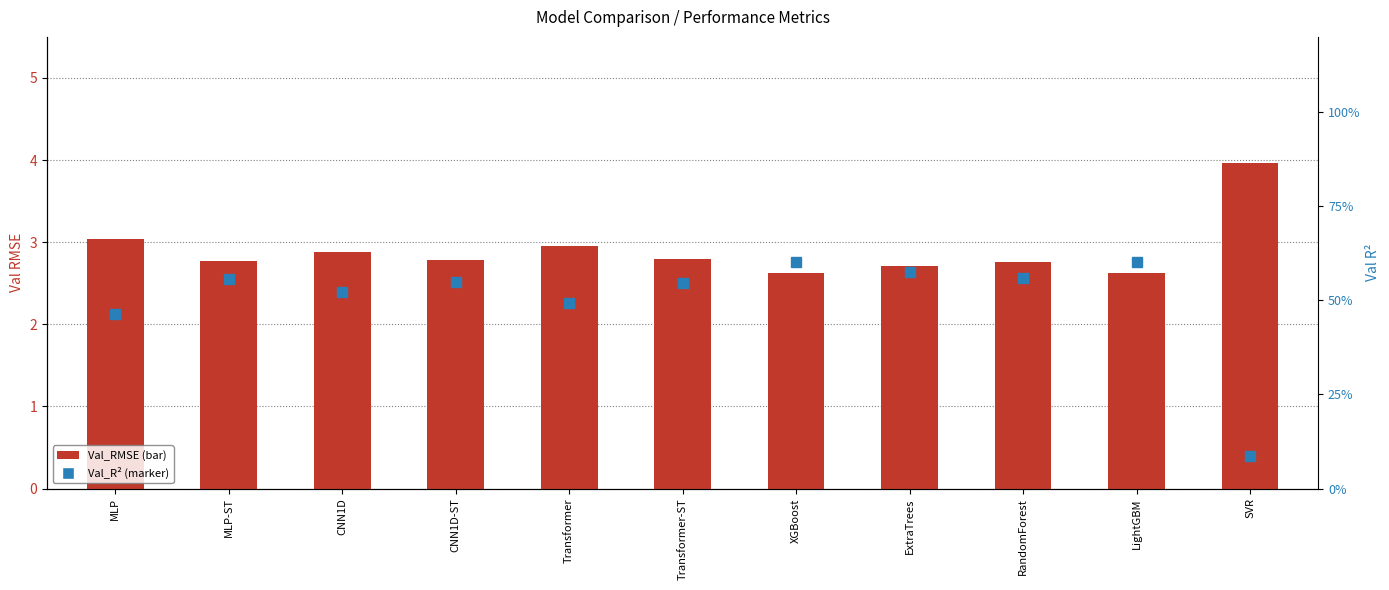

Is it true that Val_R2 equals 0.6 at MLP-ST?

True